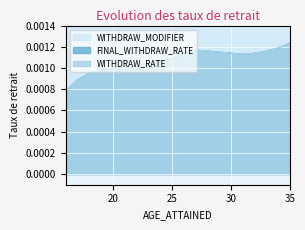

Rank the series at 22 from lowest to highest value.

WITHDRAW_RATE, FINAL_WITHDRAW_RATE